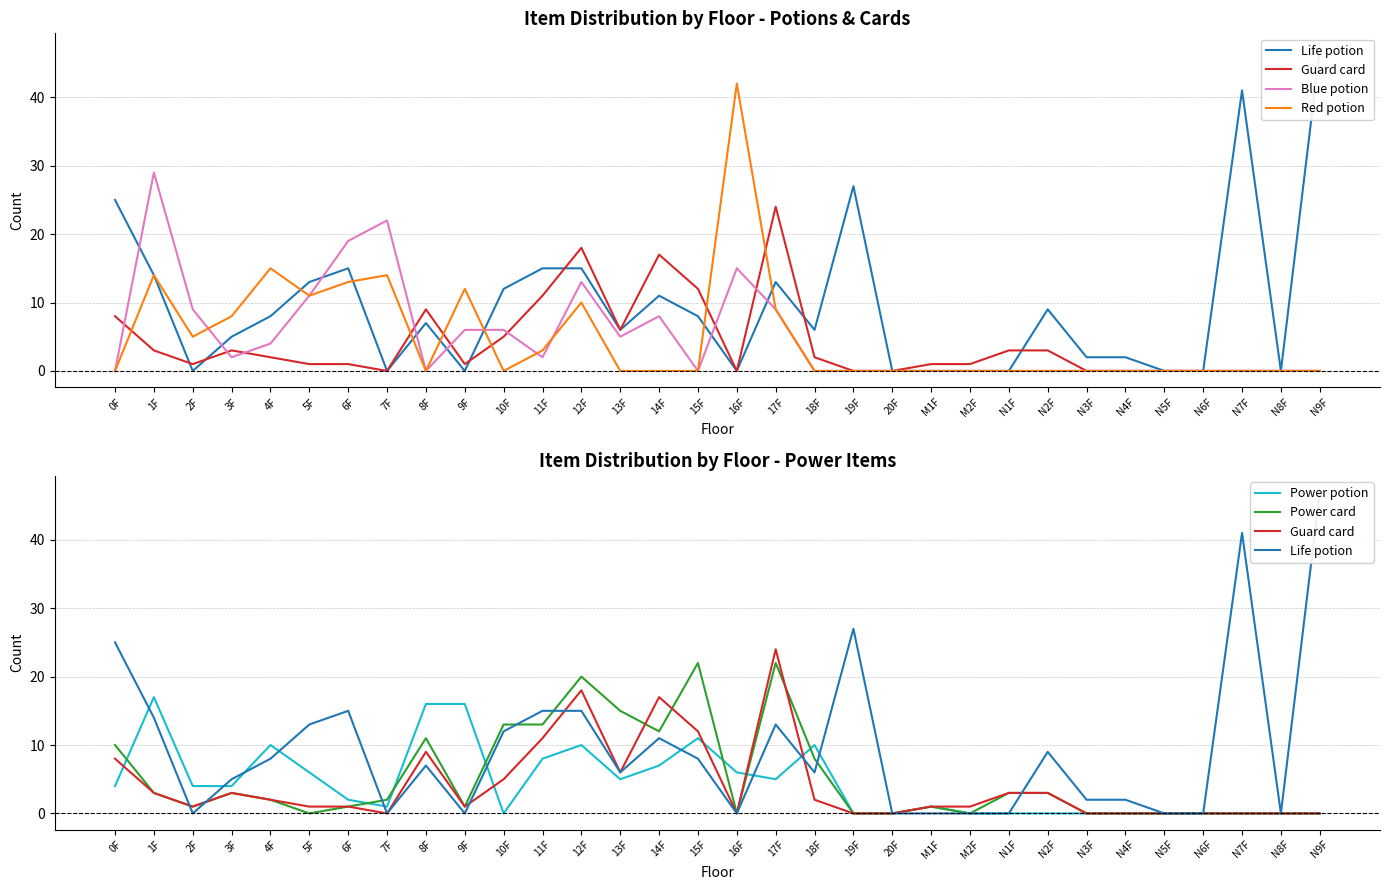

True or false: Life potion and Red potion cross at least once.

True